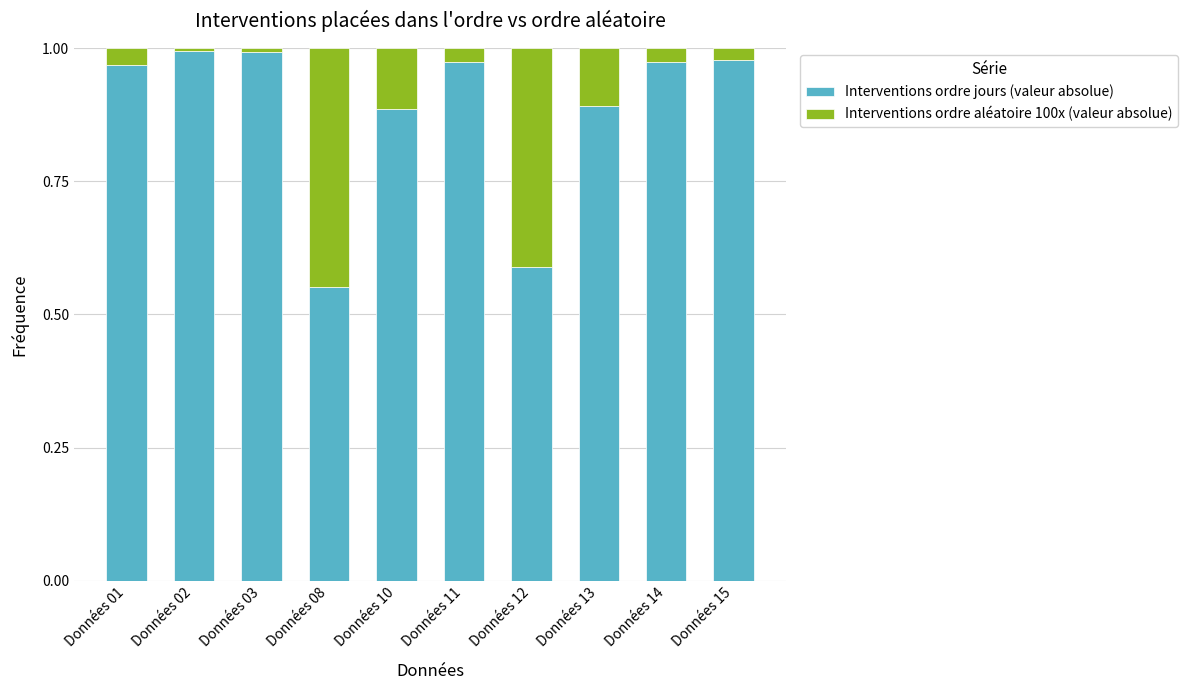

What is the sum of all Interventions ordre jours (valeur absolue) values?

8.8